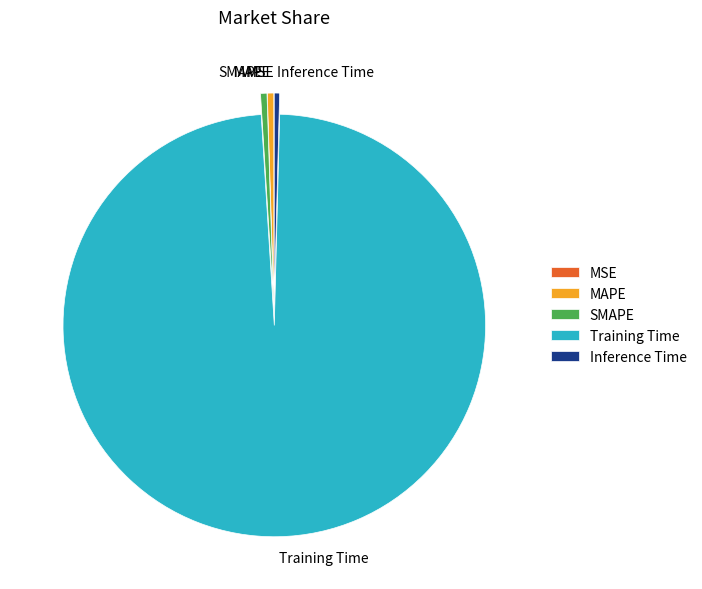

Which category has the biggest portion of the pie?

Training Time